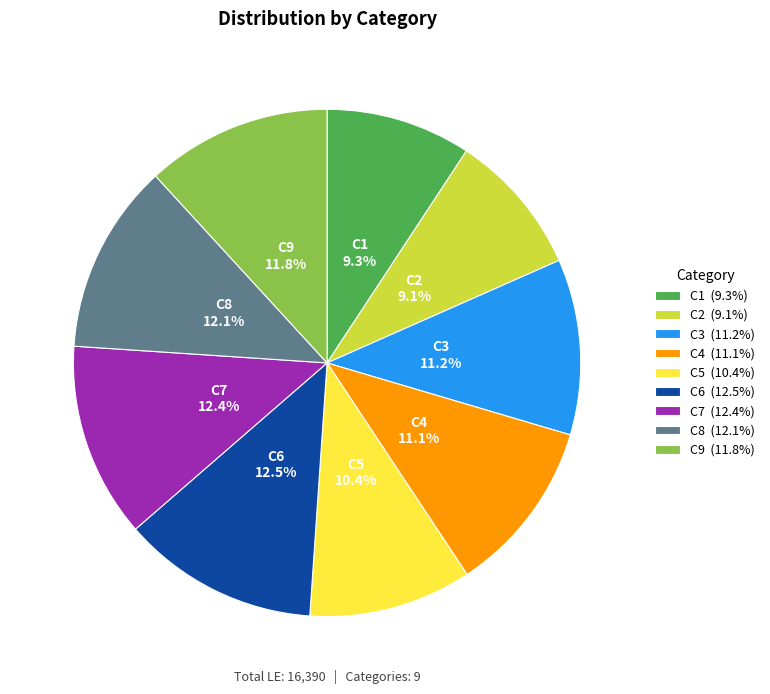

Approximately how many times larger is the value at C3 (11.2%) compared to C1 (9.3%)?

1.2